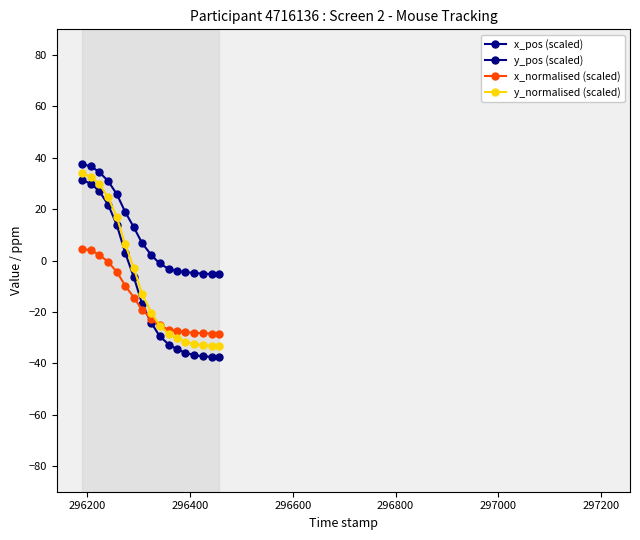

True or false: y_normalised (scaled) and x_pos (scaled) intersect in this chart.

False